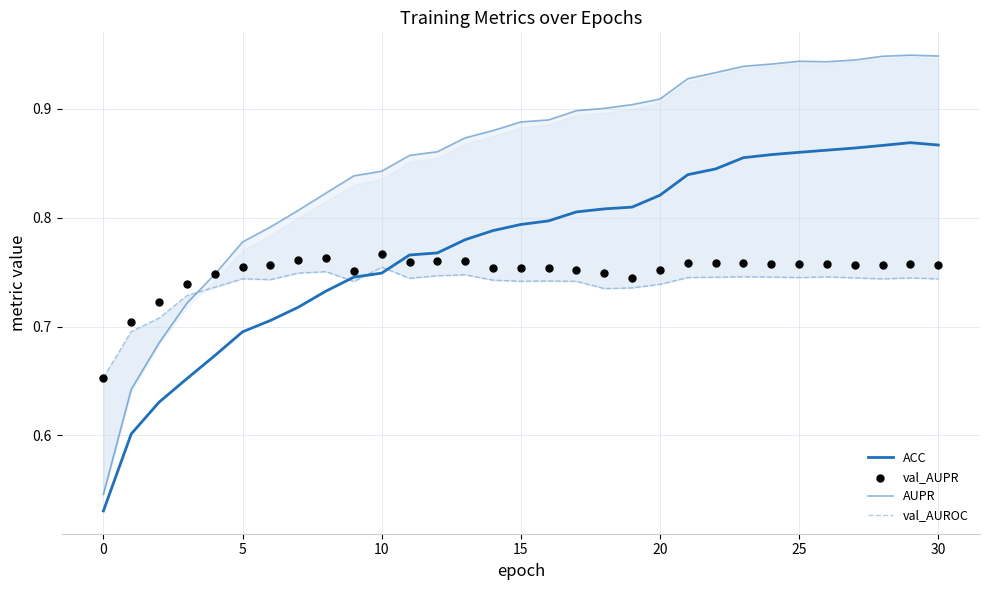

Which series contains the lowest Y value?

ACC